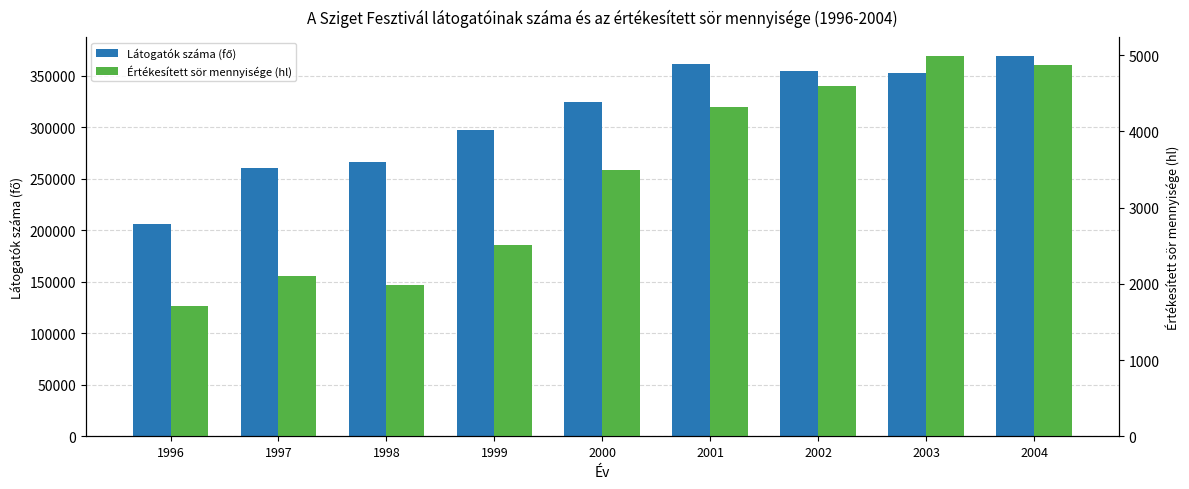

Reading right to left, extract all data points from this chart.

Látogatók száma (fő): 369000	353000	355000	361000	325000	297000	266000	260000	206000
Értékesített sör mennyisége (hl): 4873	4985	4590	4321	3489	2504	1984	2101	1710